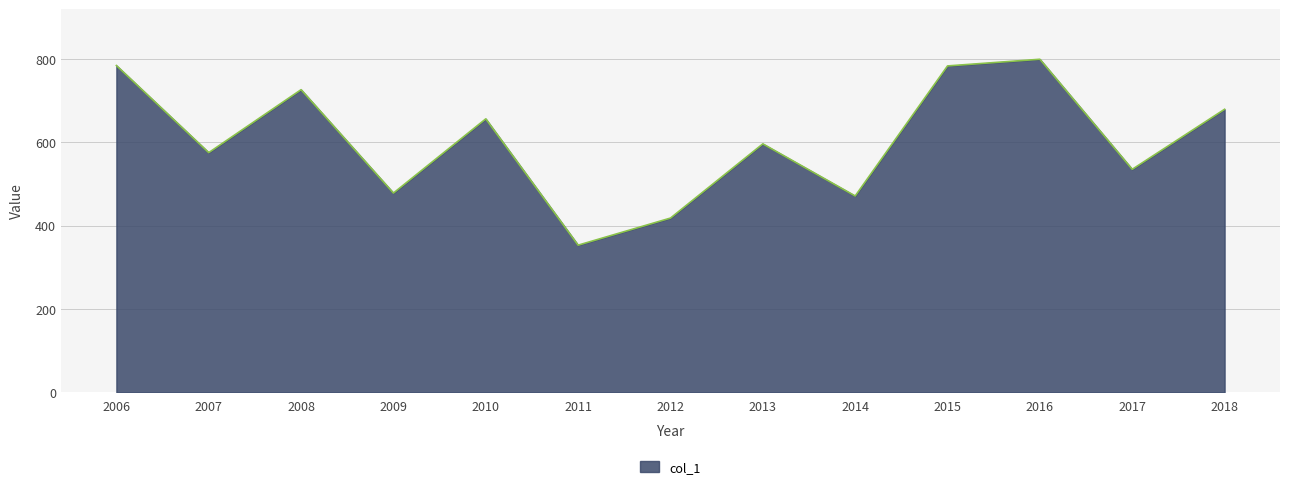

What is the difference between the maximum and minimum values?

446